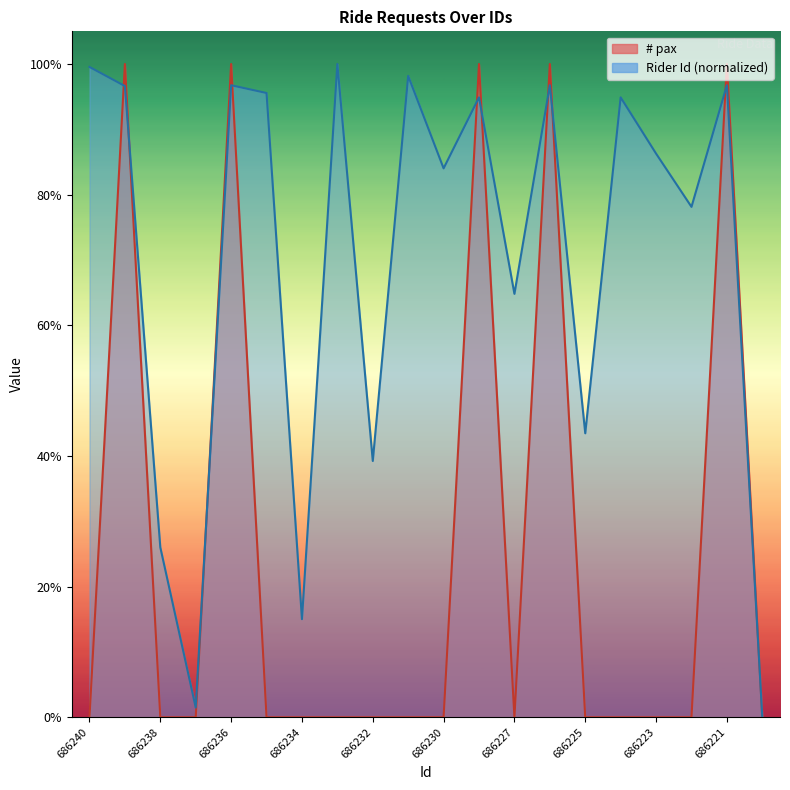

What is the sum of the Rider Id (normalized) values at 686229 and 686233?

1.9